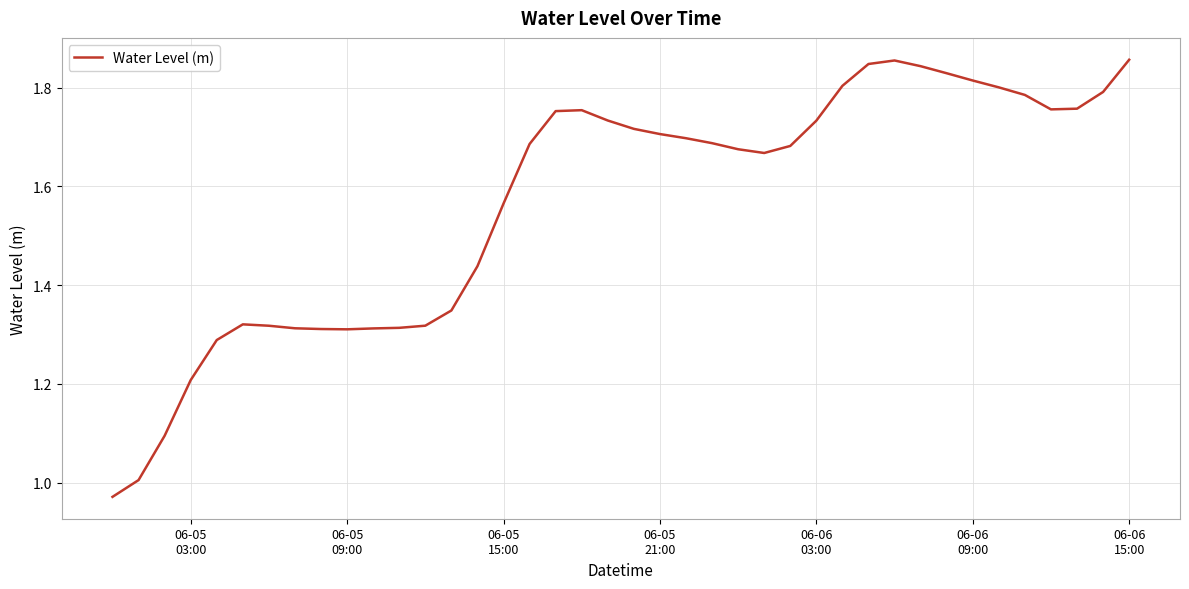

Is this an area chart (filled region under the line)?

No